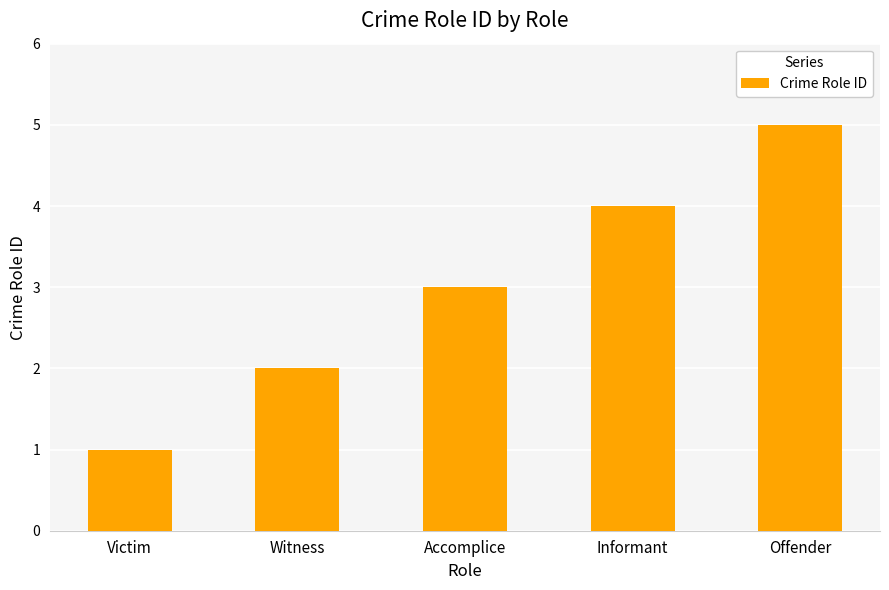

True or false: the data shows 3 at Witness.

False